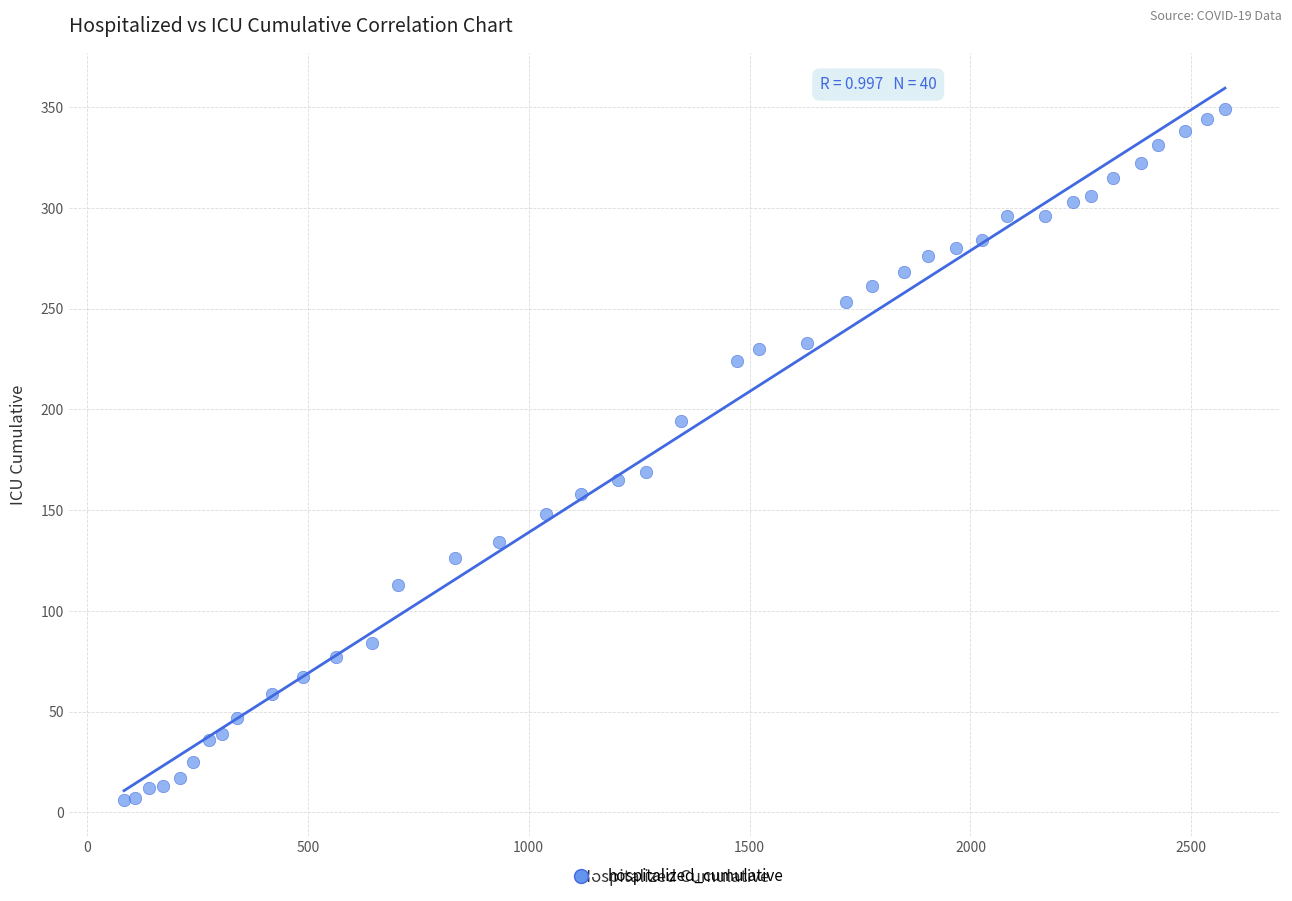

What Y value in the scatter plot is closest to 177?

169